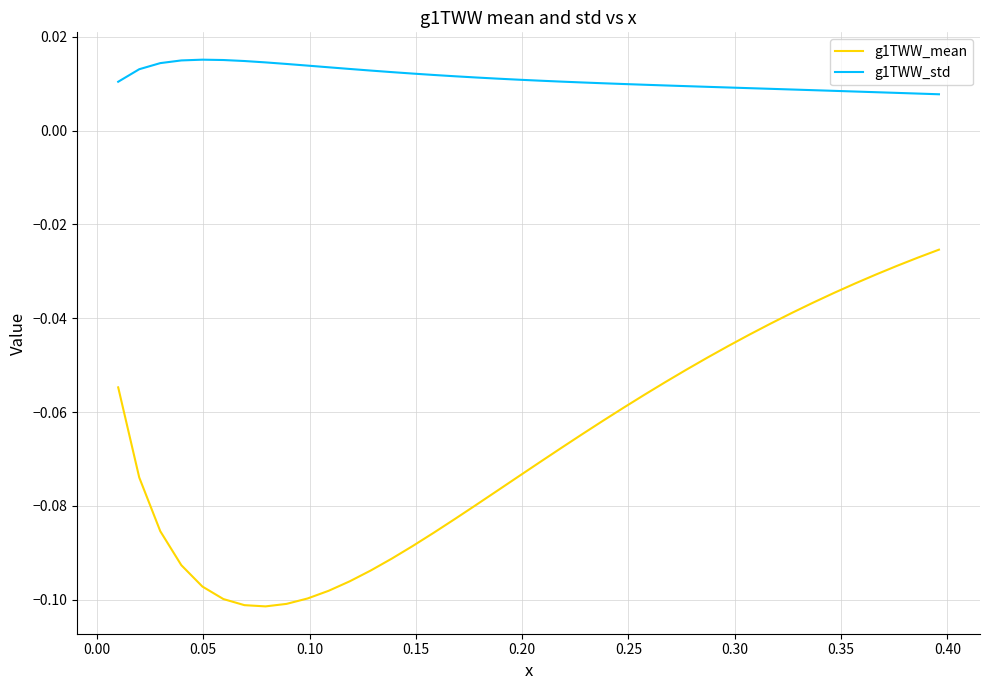

True or false: g1TWW_mean and g1TWW_std cross at least once.

False